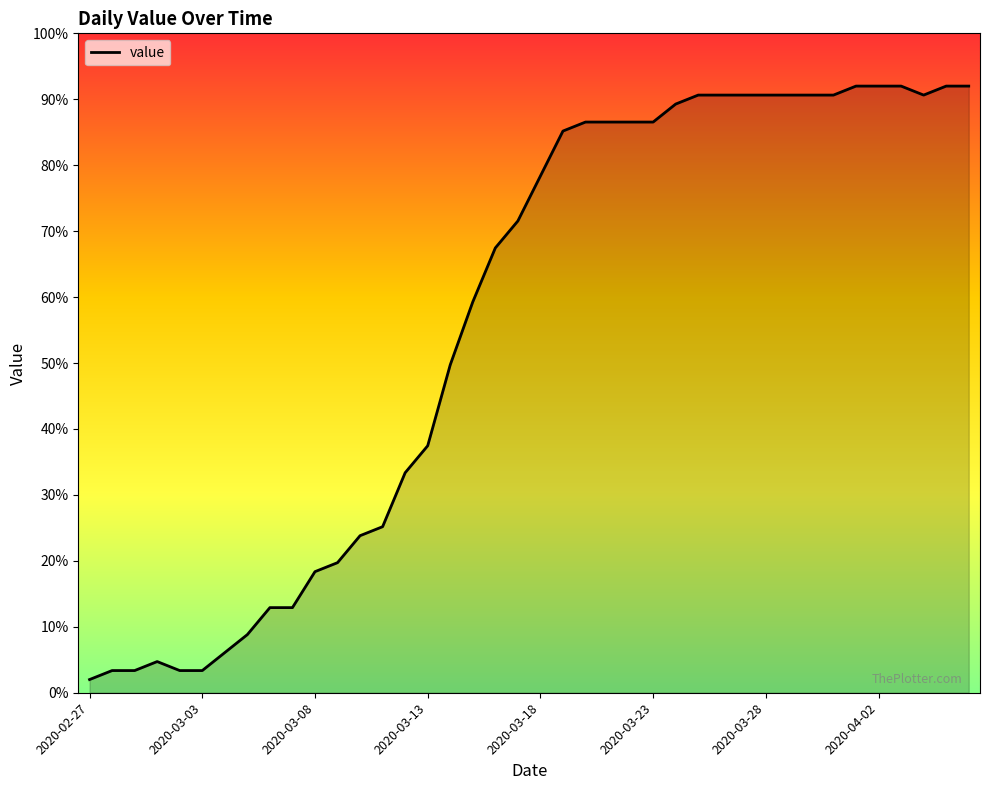

What is the greatest value displayed?

92.0